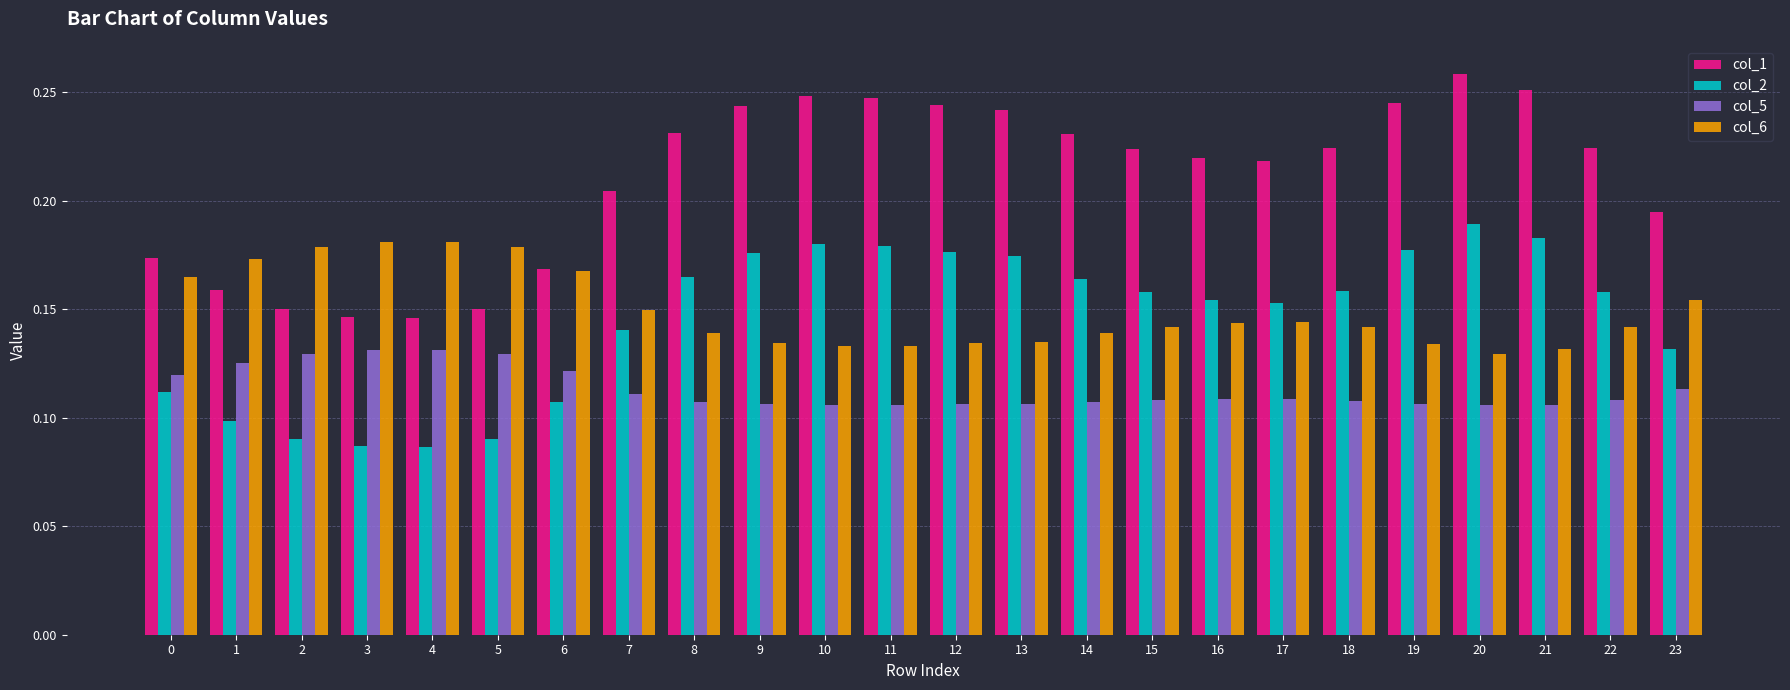

What is the sum of all col_5 values?

2.7